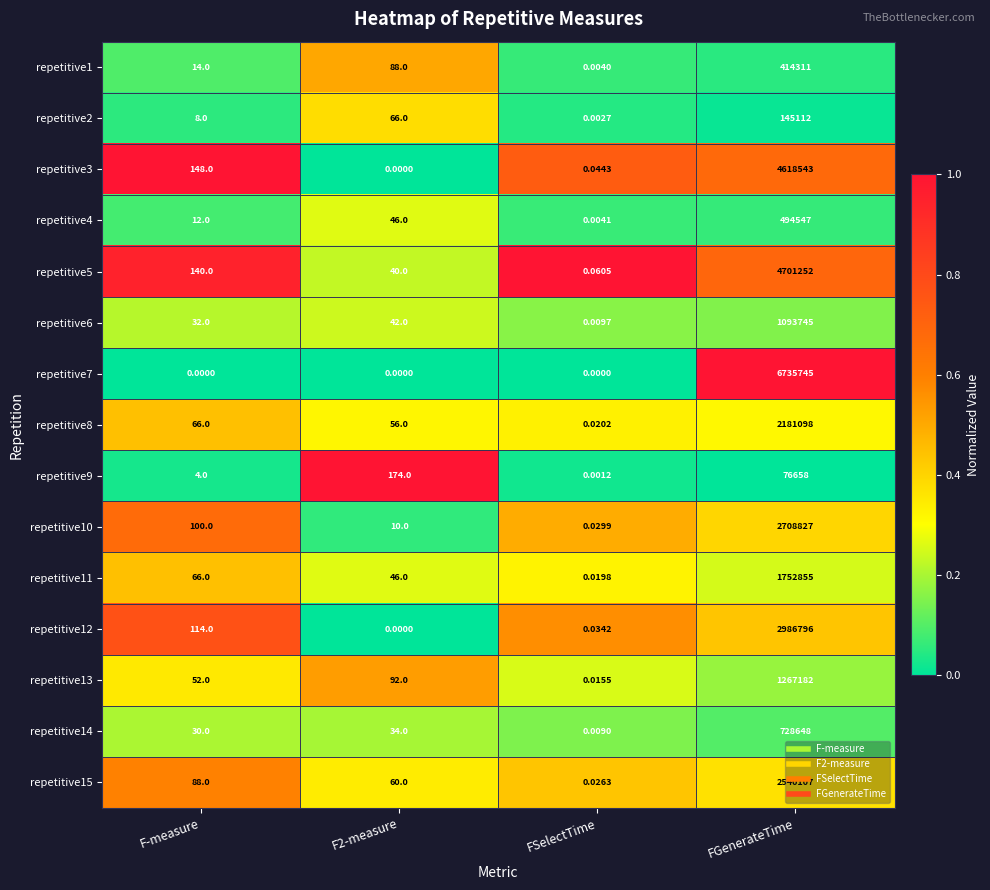

At which label does repetitive9 reach its peak?

FGenerateTime